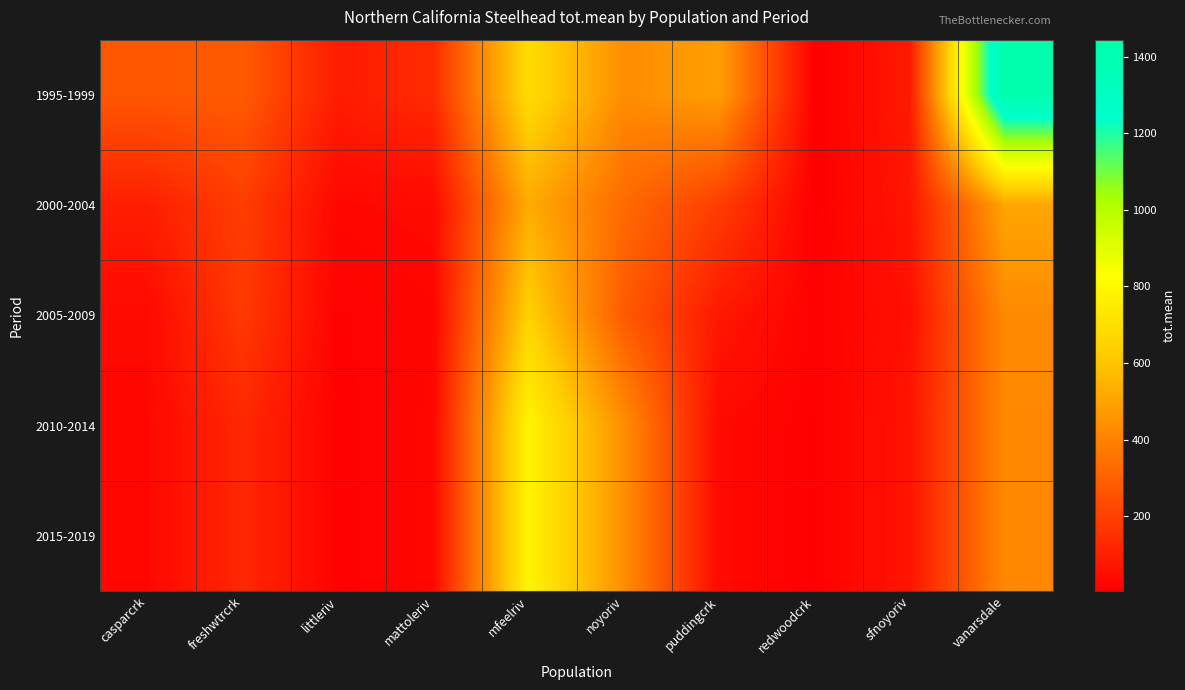

Reading left to right, transcribe all the data shown in this chart.

1995-1999: casparcrk=271.4	freshwtrcrk=279.8	littleriv=90.7	mattoleriv=137.5	mfeelriv=686.3	noyoriv=432.0	puddingcrk=484.8	redwoodcrk=3.9	sfnoyoriv=82.9	vanarsdale=1445.1
2000-2004: casparcrk=99.2	freshwtrcrk=192.5	littleriv=29.1	mattoleriv=37.6	mfeelriv=522.9	noyoriv=328.6	puddingcrk=192.4	redwoodcrk=5.1	sfnoyoriv=73.3	vanarsdale=508.1
2005-2009: casparcrk=34.4	freshwtrcrk=179.9	littleriv=14.3	mattoleriv=23.9	mfeelriv=644.4	noyoriv=279.0	puddingcrk=77.3	redwoodcrk=11.7	sfnoyoriv=57.8	vanarsdale=424.4
2010-2014: casparcrk=29.2	freshwtrcrk=126.1	littleriv=11.2	mattoleriv=29.2	mfeelriv=787.4	noyoriv=436.3	puddingcrk=35.6	redwoodcrk=8.1	sfnoyoriv=69.4	vanarsdale=419.7
2015-2019: casparcrk=29.2	freshwtrcrk=126.1	littleriv=11.2	mattoleriv=29.2	mfeelriv=787.4	noyoriv=436.3	puddingcrk=35.6	redwoodcrk=8.1	sfnoyoriv=69.4	vanarsdale=419.7